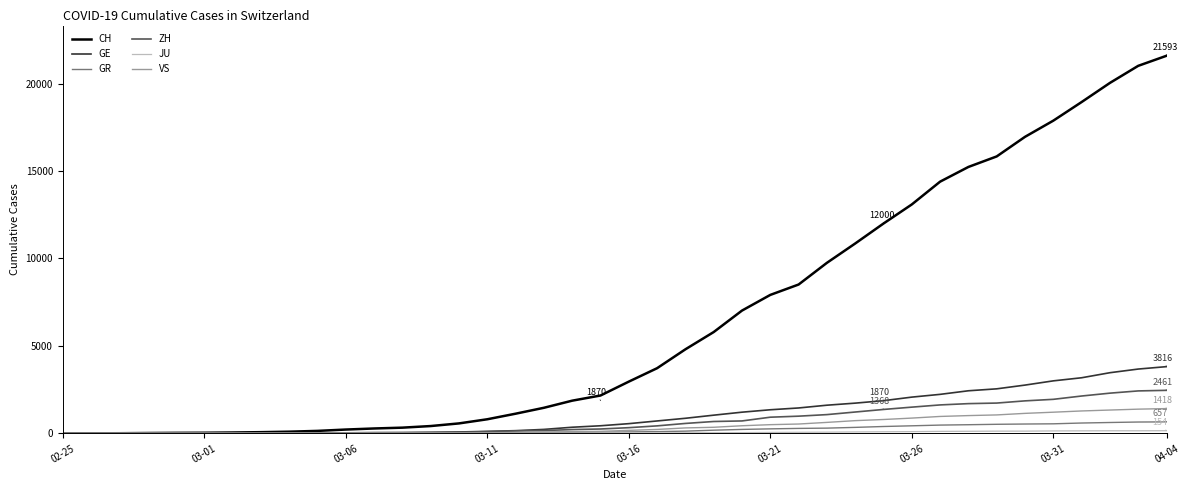

What is the greatest value displayed?

21593